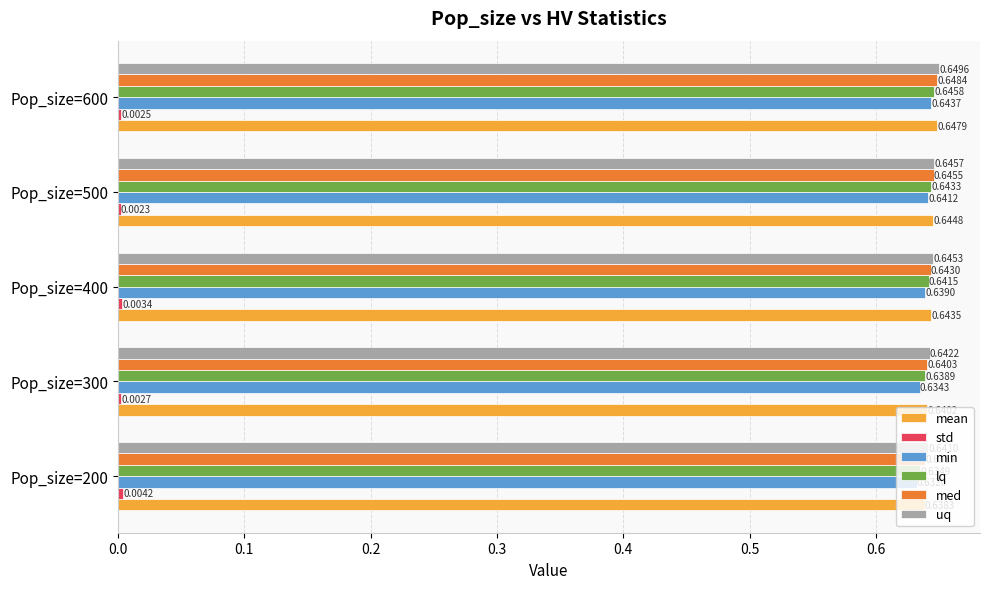

List the labels in order of med value, smallest first.

Pop_size=200, Pop_size=300, Pop_size=400, Pop_size=500, Pop_size=600